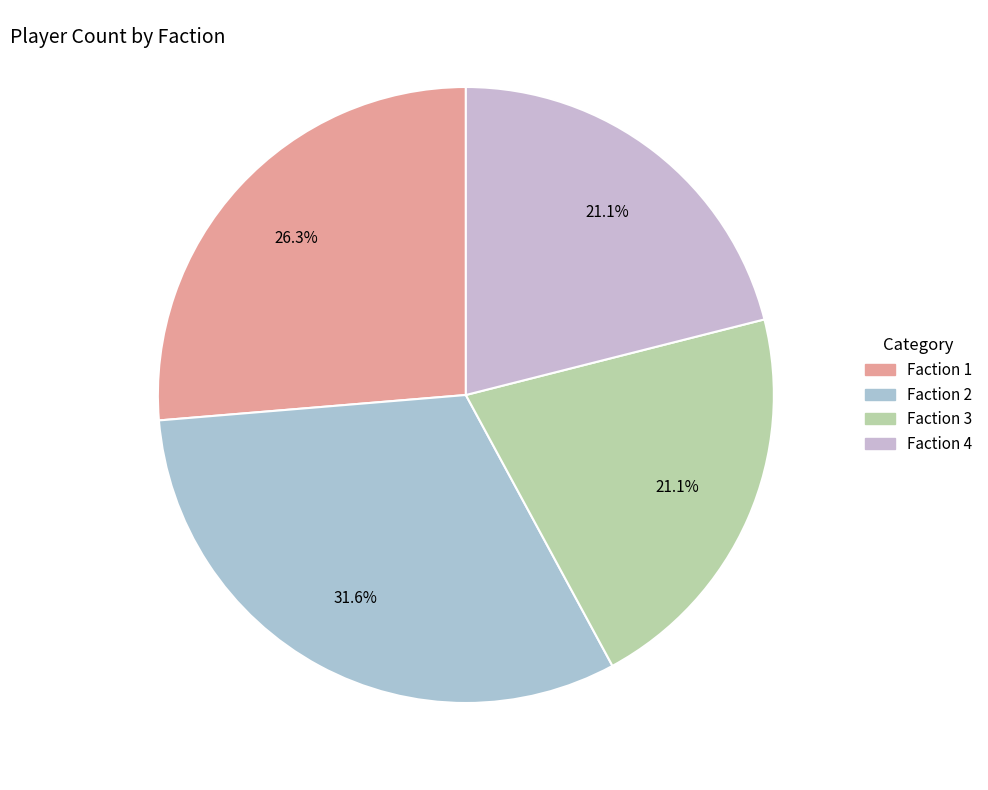

Does any single category account for the majority?

No